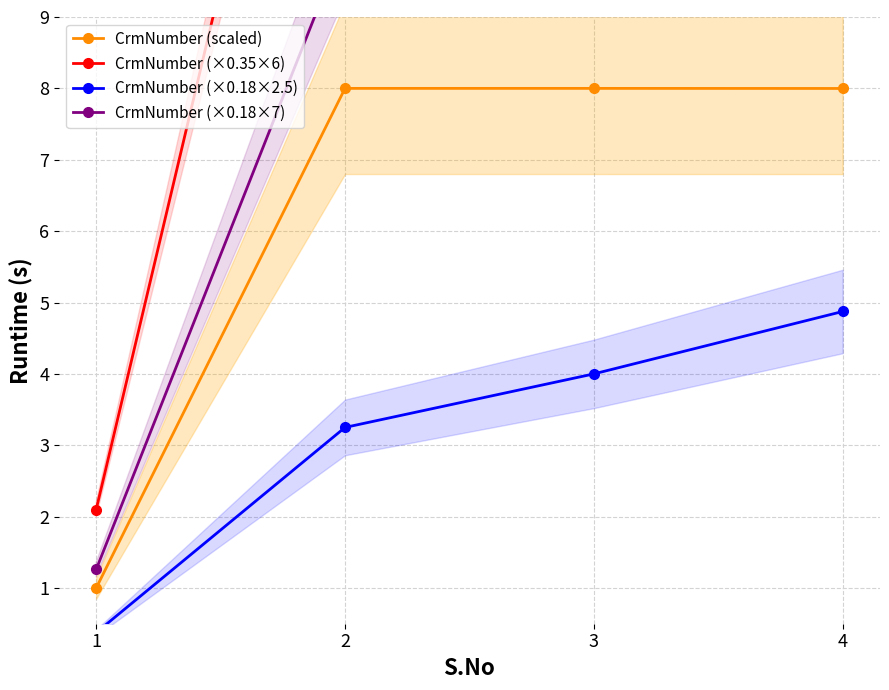

True or false: CrmNumber (×0.18×2.5) and CrmNumber (scaled) intersect in this chart.

False